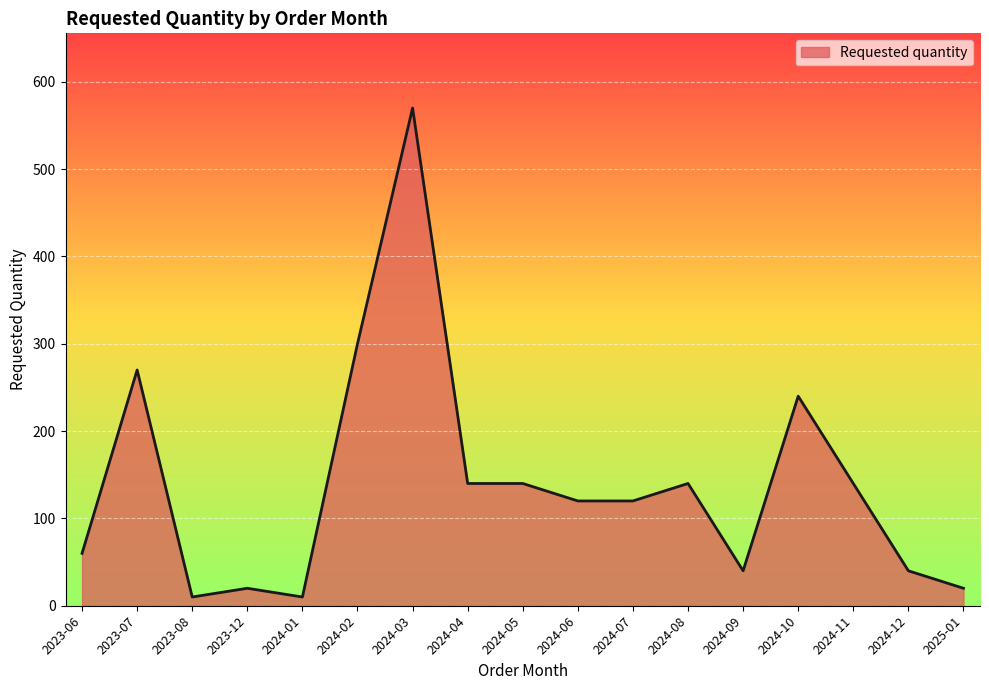

What is the difference between the values at 2024-05 and 2023-06?

80